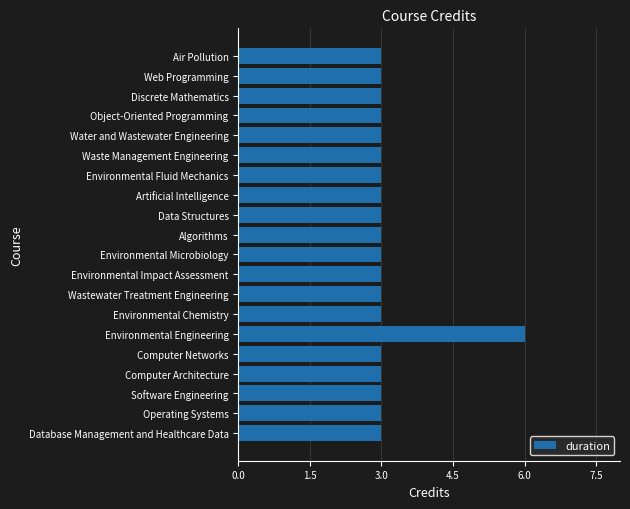

The value at Algorithms is 3. True or false?

True